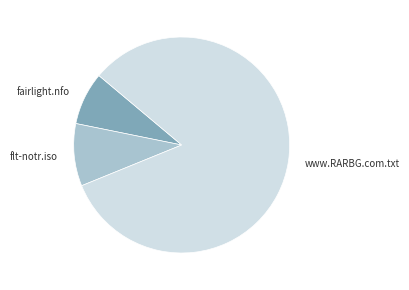

How many segments does this pie chart have?

3